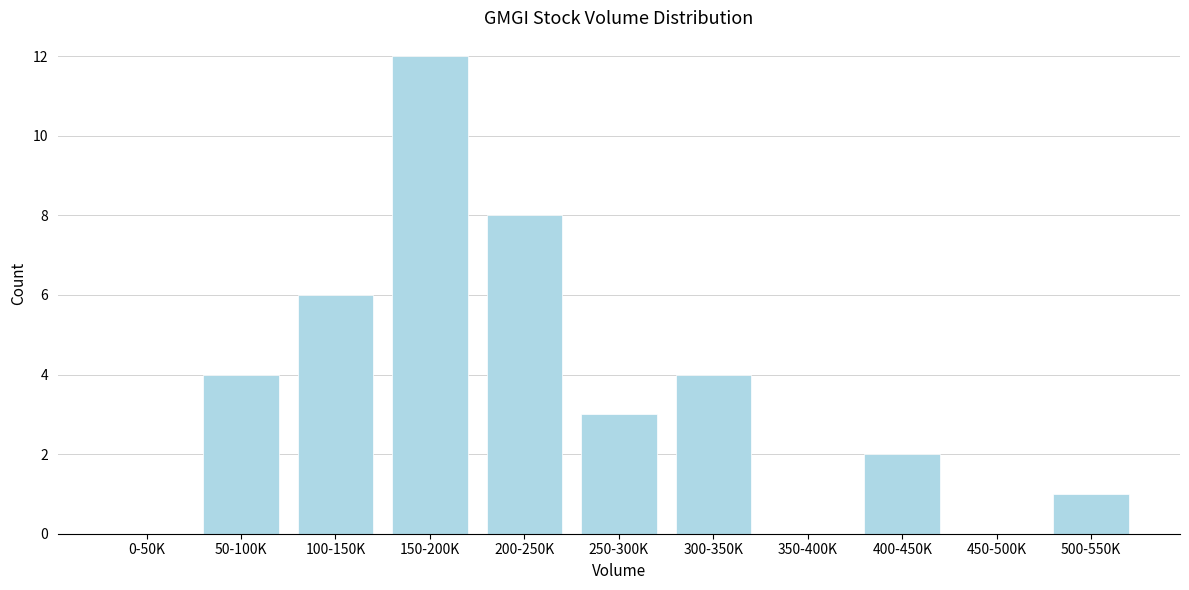

Reading left to right, list all the values displayed in this chart.

0-50K=0	50-100K=4	100-150K=6	150-200K=12	200-250K=8	250-300K=3	300-350K=4	350-400K=0	400-450K=2	450-500K=0	500-550K=1